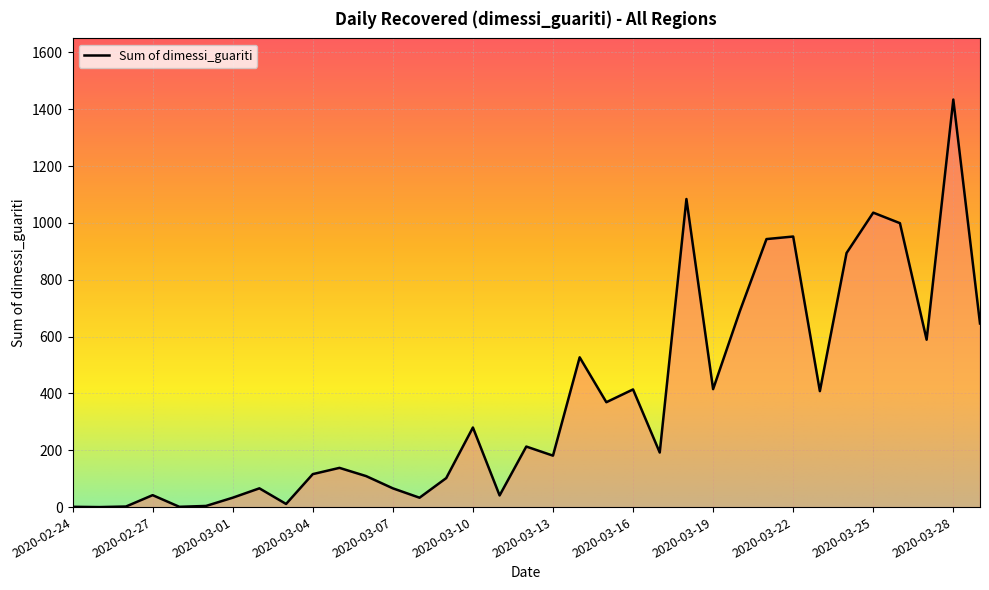

True or false: the data has more than 2 interior local peaks.

True